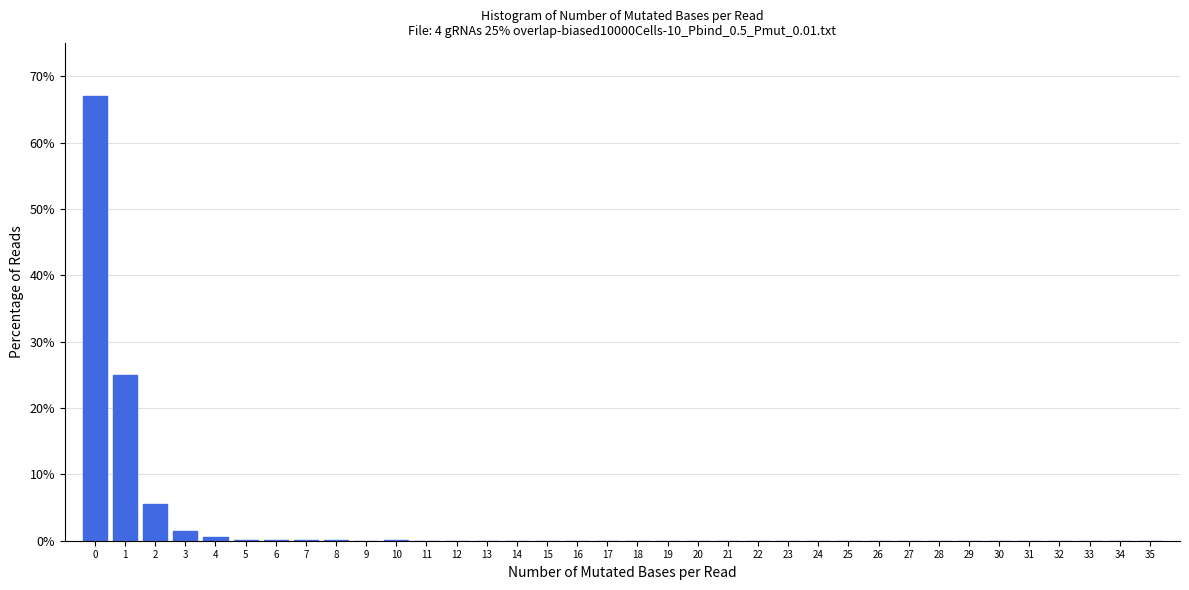

Over which range of the x-axis is the bar tallest?

-0.5 to 0.5